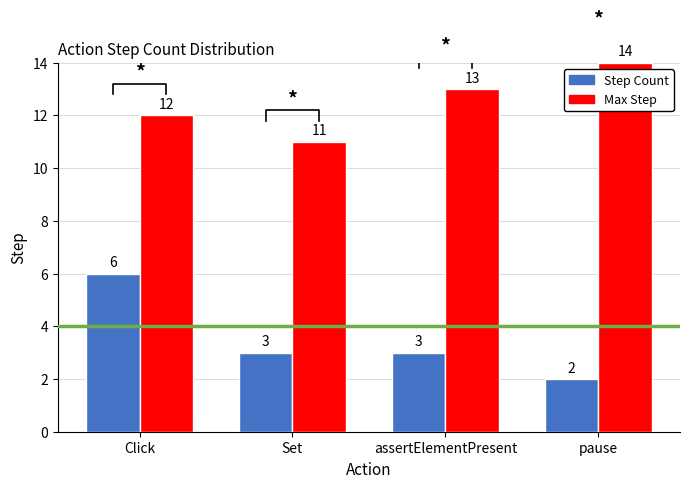

What is the sum of all Max Step values?

50